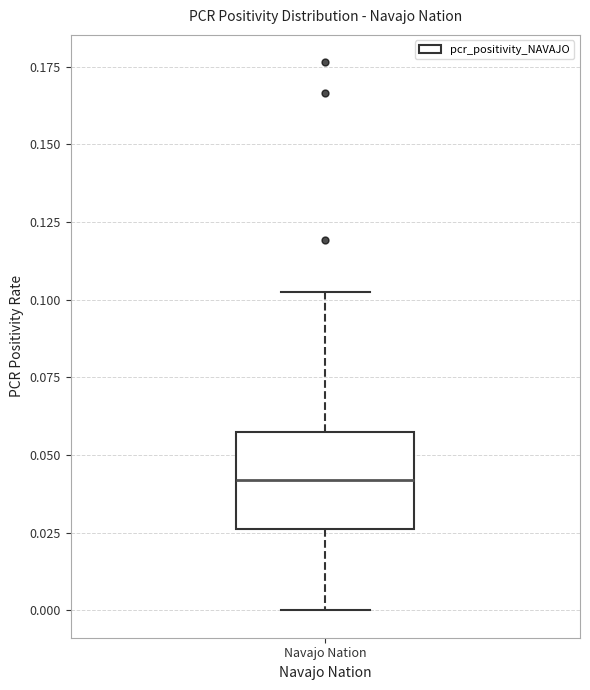

Transcribe this box plot: give where the median line is, the range the box spans, and where the two whiskers end, as read against the y-axis. The values are not printed on the chart, so give them approximately, as read against the axis.

median 0.040, box 0.025 to 0.055, whiskers 0.000 to 0.105